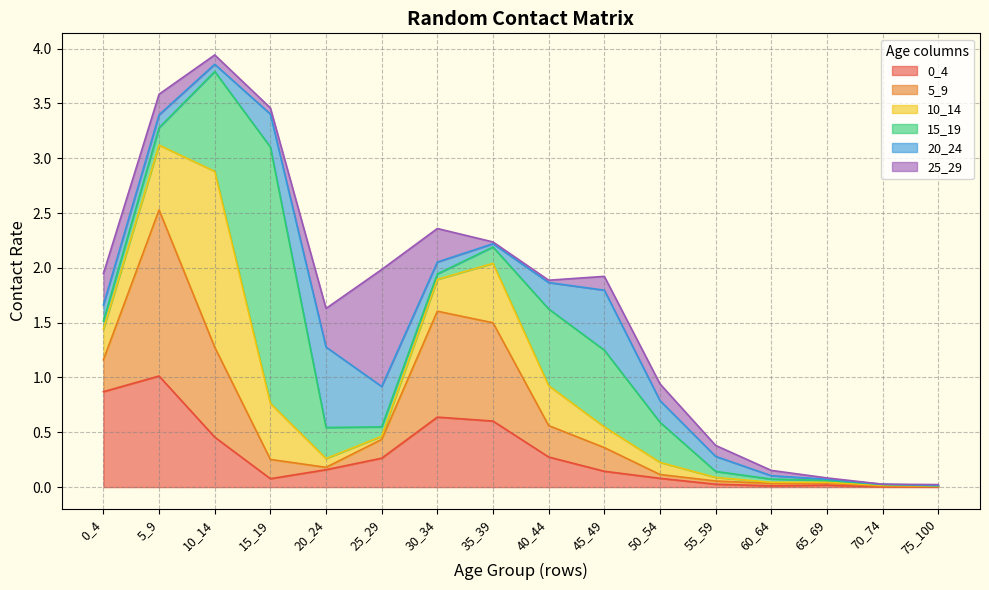

What is the value of the 5_9 point at the 6th from the left?

0.2